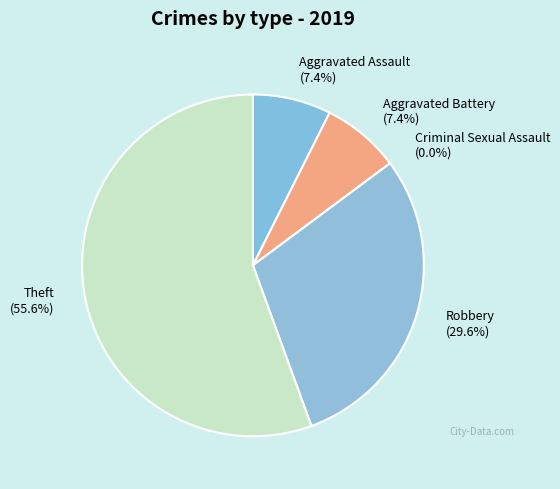

What percentage do Theft and Aggravated Assault together represent?

63.0%